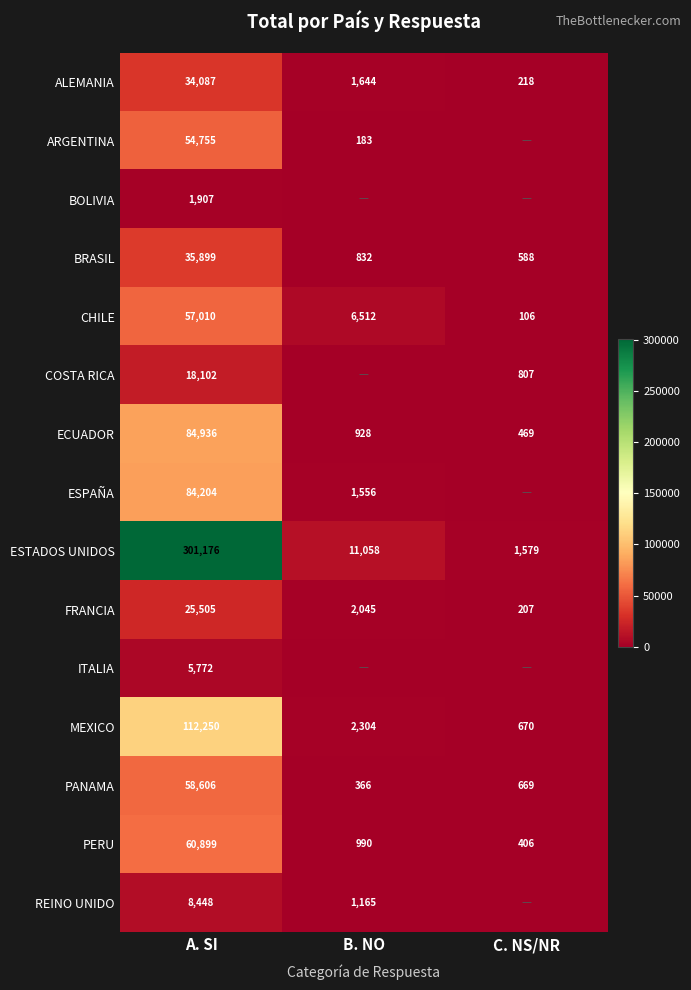

At how many categories does at least one series exceed 287042?

1